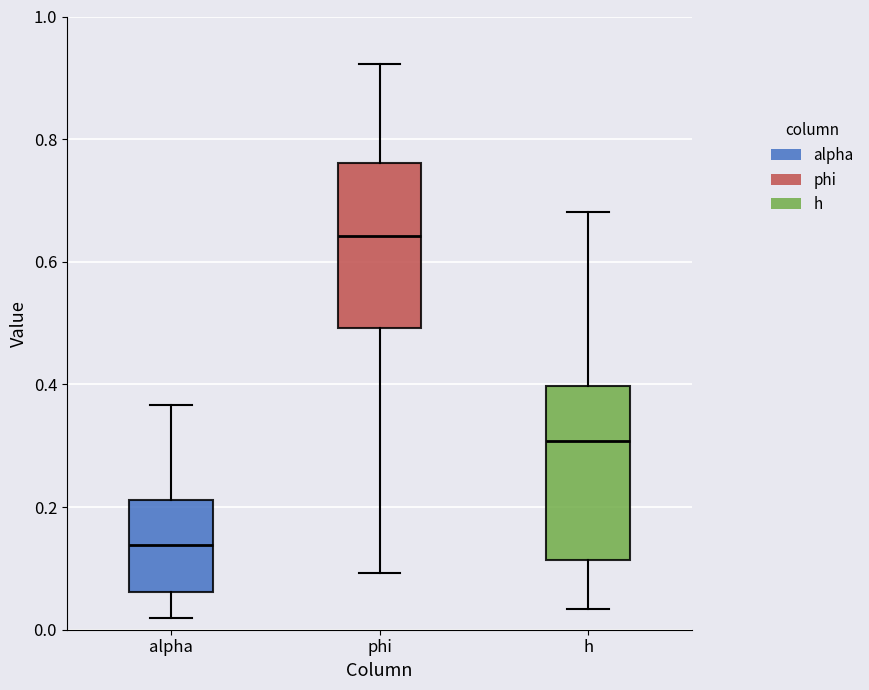

Where is the upper edge of the box for h on the y-axis? The values are not printed on the chart, so give them approximately, as read against the axis.

0.40